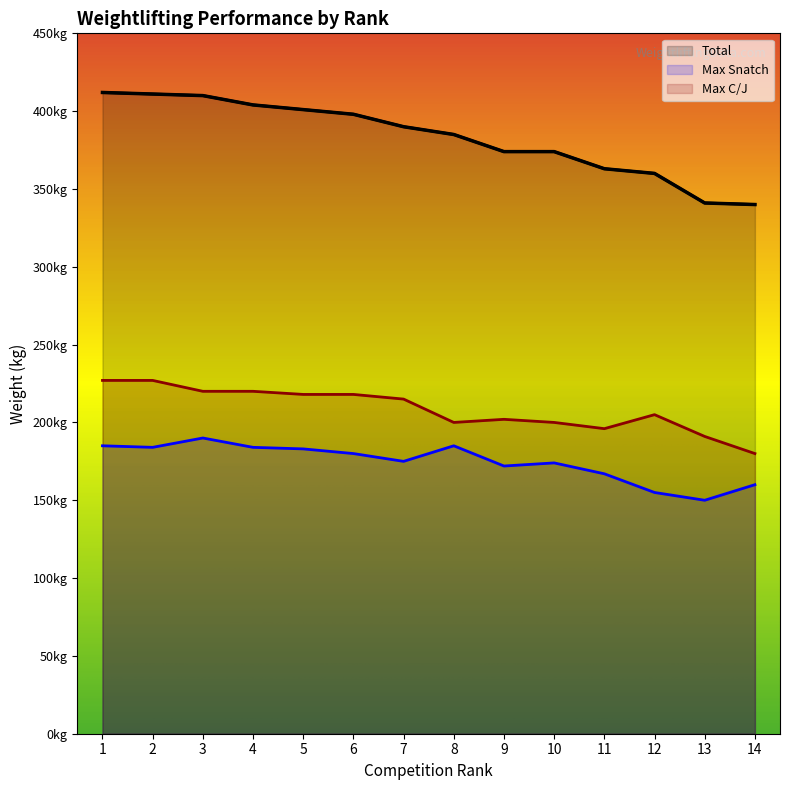

What is the difference between the maximum and minimum values in the Max Snatch series?

40